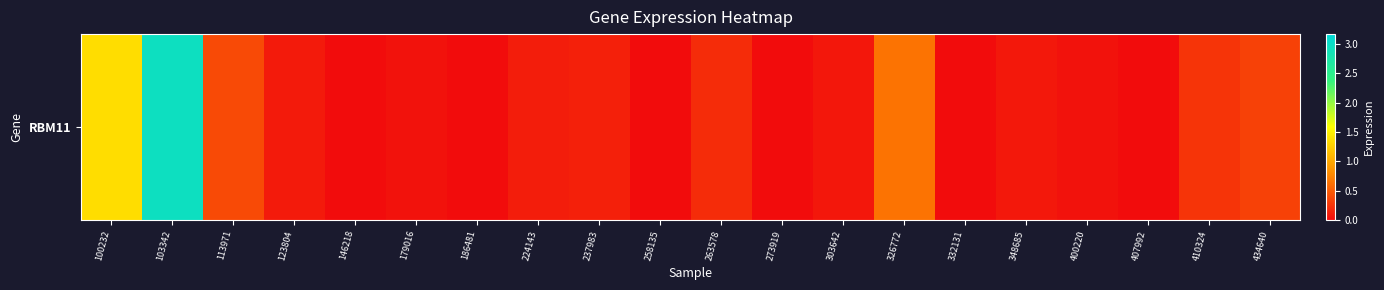

Rank the categories by value from highest to lowest.

103342, 100232, 326772, 113971, 434640, 410324, 263578, 237983, 224143, 123804, 348685, 303642, 179016, 400220, 146218, 186481, 258135, 273919, 332131, 407992